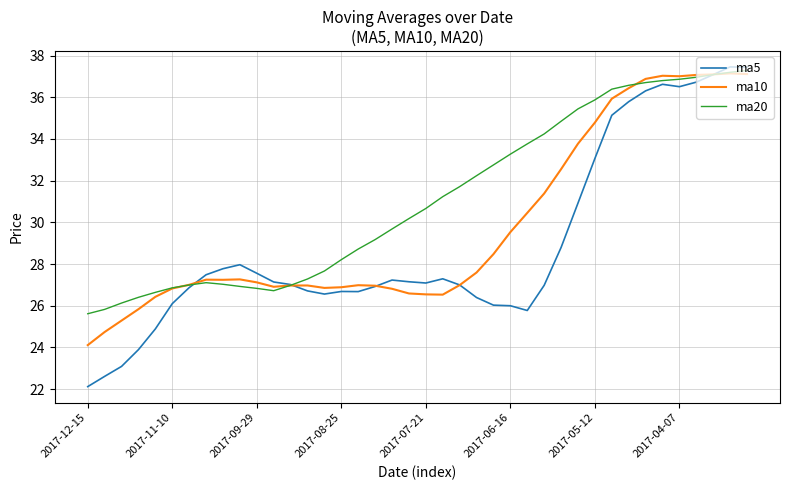

What is the difference between the maximum and minimum values in the ma20 series?

11.7